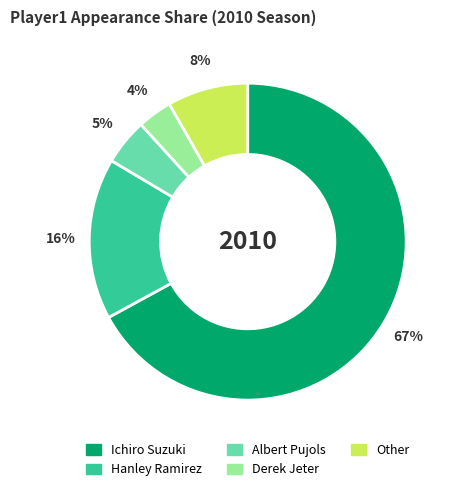

How many segments does this pie chart have?

5